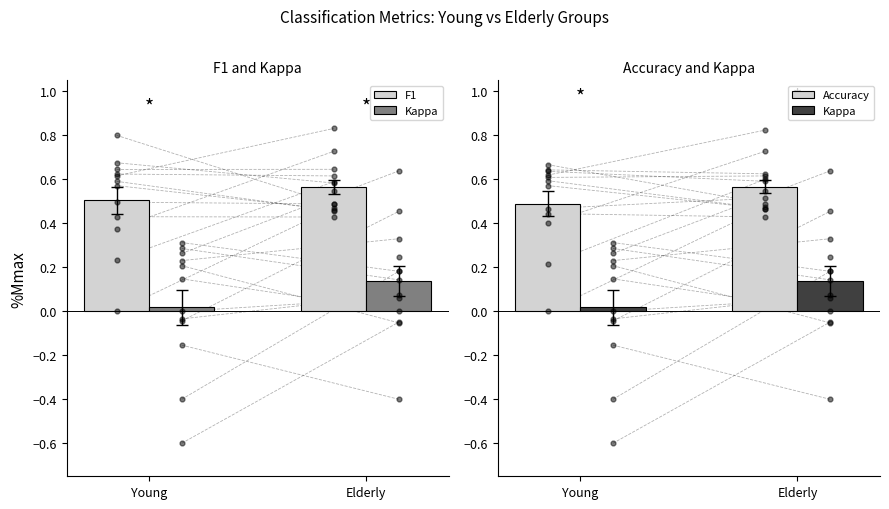

What is the total value across all series at Elderly?

1.3